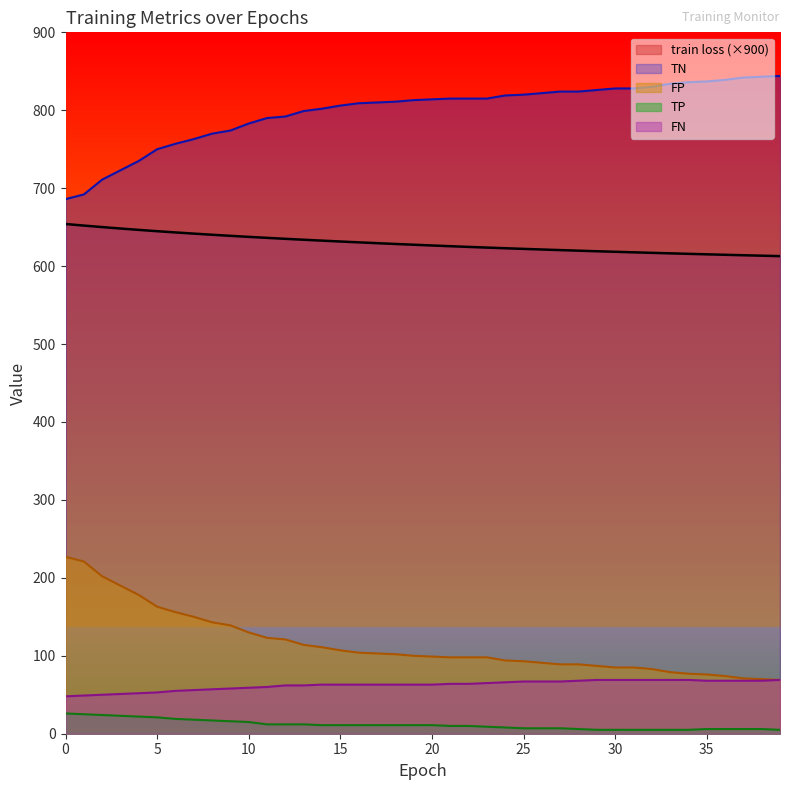

Which series has the largest range (max minus min)?

TN